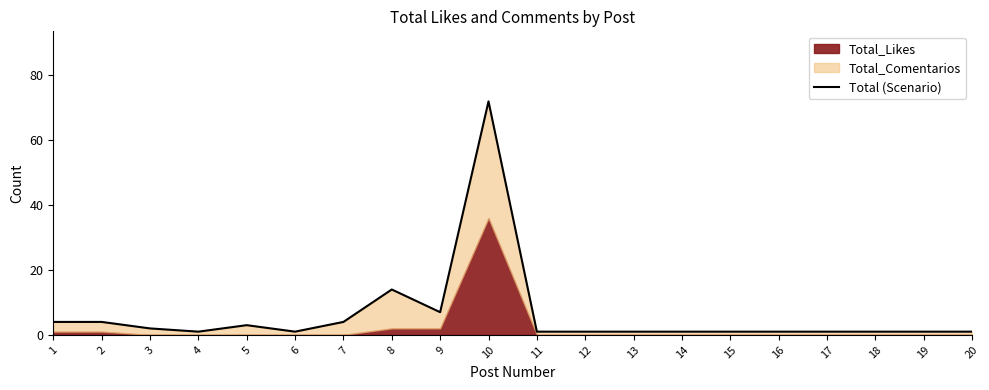

Reading right to left, extract all data points from this chart.

20=1	19=1	18=1	17=1	16=1	15=1	14=1	13=1	12=1	11=1	10=72	9=7	8=14	7=4	6=1	5=3	4=1	3=2	2=4	1=4